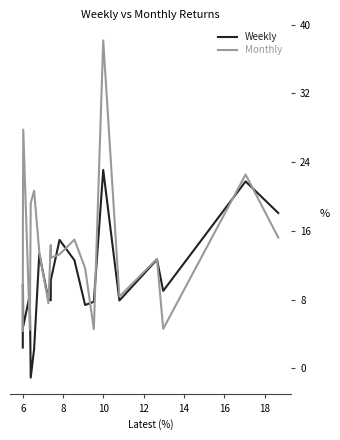

Reading left to right, what are all the values shown in this chart?

Weekly: 18.1	21.8	9.0	12.7	7.9	23.1	7.8	7.4	12.6	15.0	10.3	7.9	8.0	13.3	2.3	-1.1	8.6	4.9	9.8	2.4
Monthly: 15.2	22.6	4.6	12.8	8.4	38.2	4.6	11.7	15.0	13.3	12.9	14.4	7.6	13.5	20.7	19.2	4.5	27.8	17.1	4.4